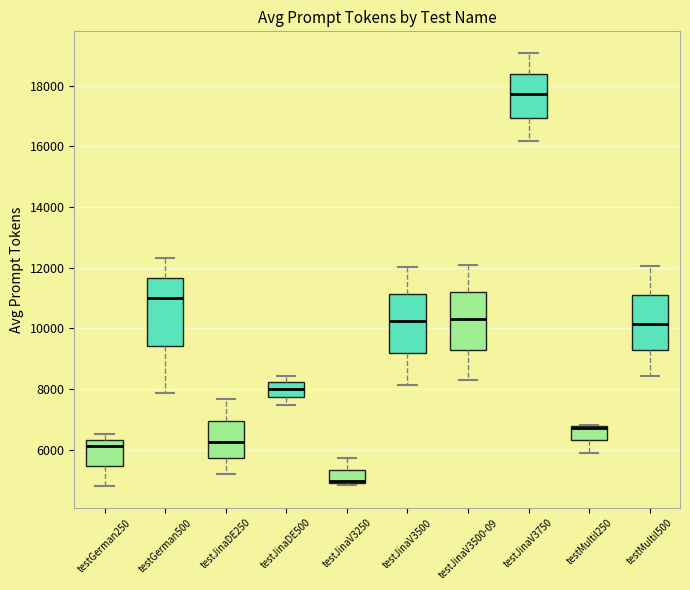

Where is the lower edge of the box for testMultil500 on the y-axis? The values are not printed on the chart, so give them approximately, as read against the axis.

9200